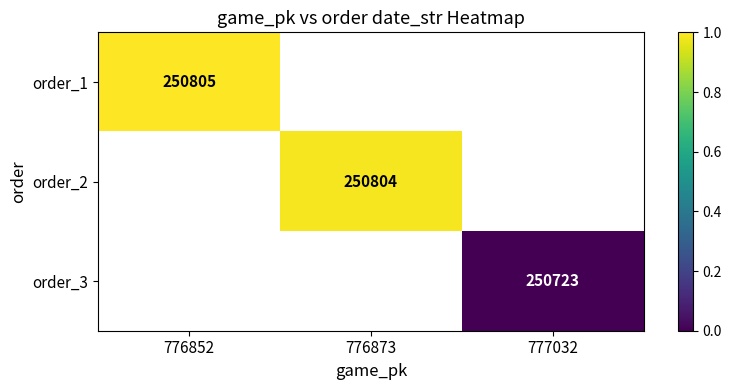

The order_2 series shows 103297 at 776873. True or false?

False